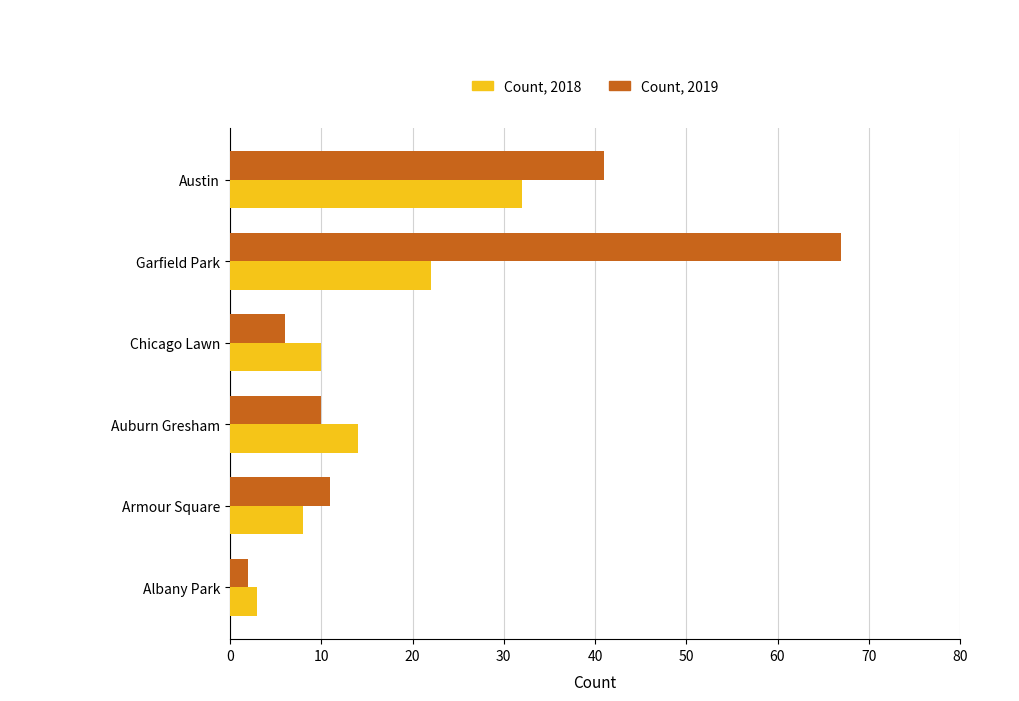

Count the number of data series in this chart.

2